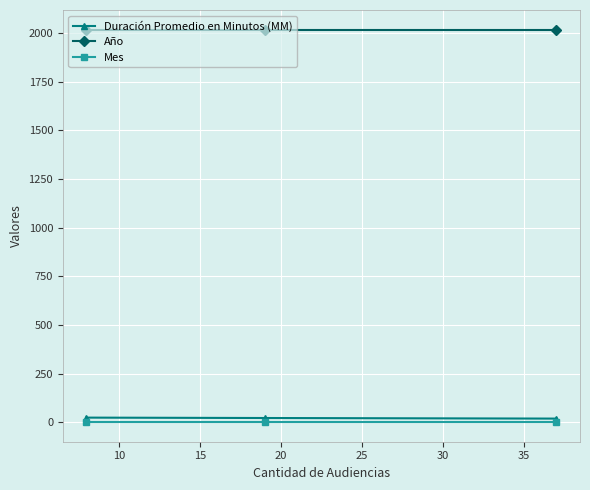

How many distinct data groups are displayed?

3